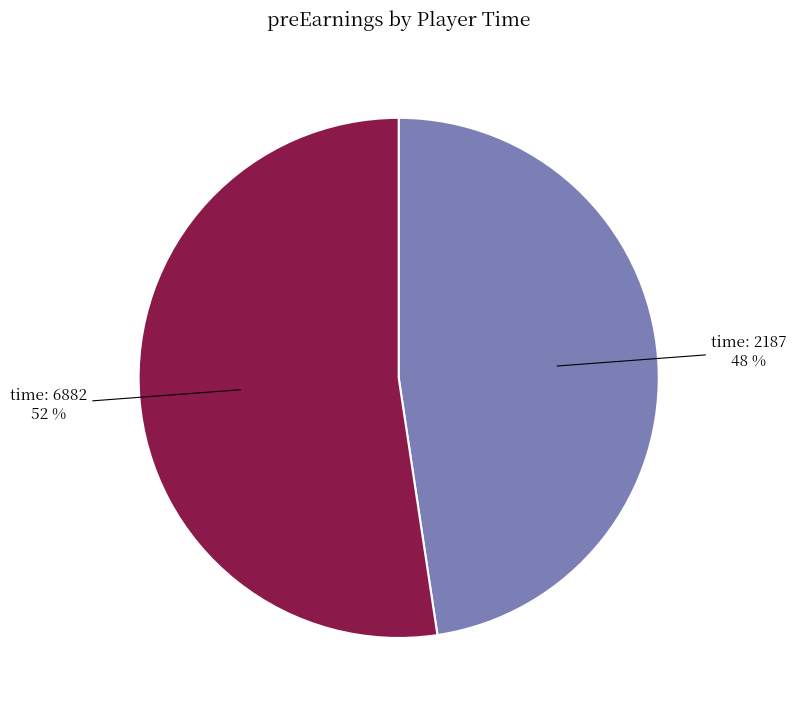

What is the ratio of the value at time: 6882 52 % to the value at time: 2187 48 %?

1.1